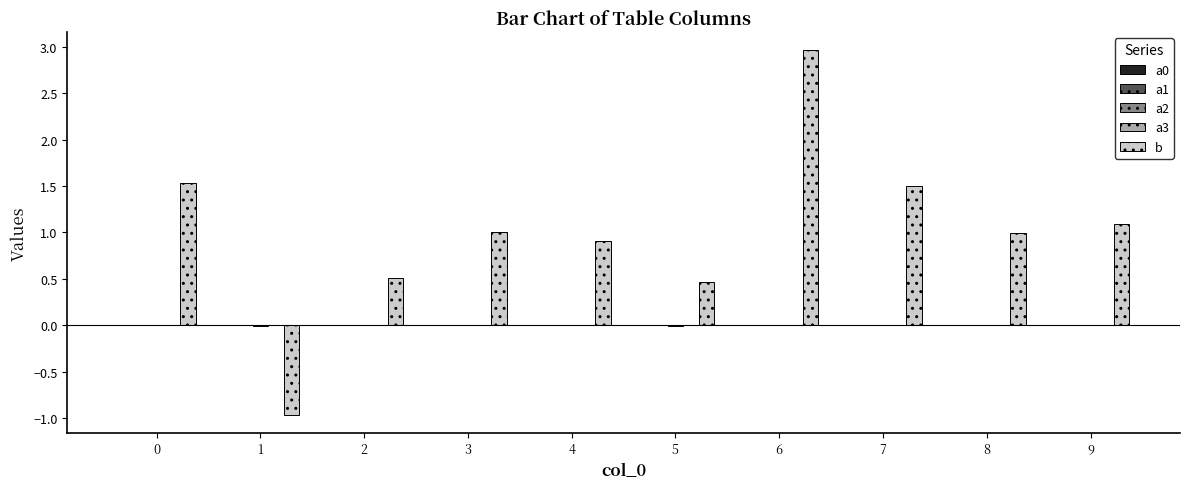

How many data points does each series have?

10